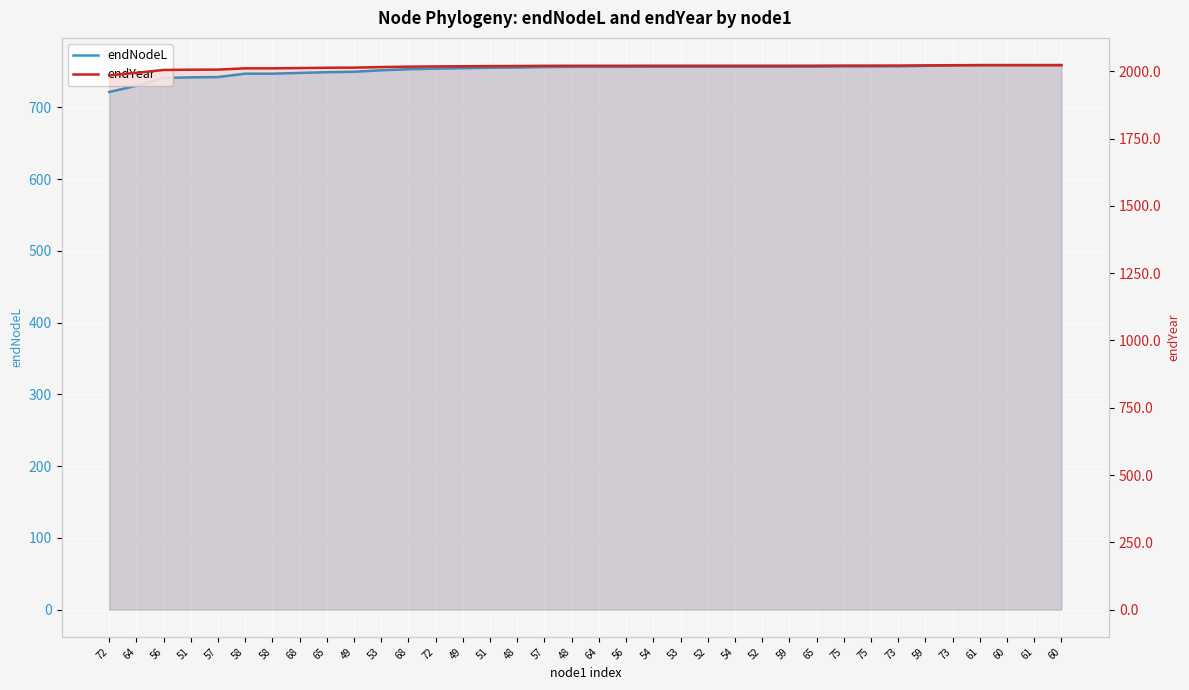

Which category has the highest value in the endNodeL series?

61